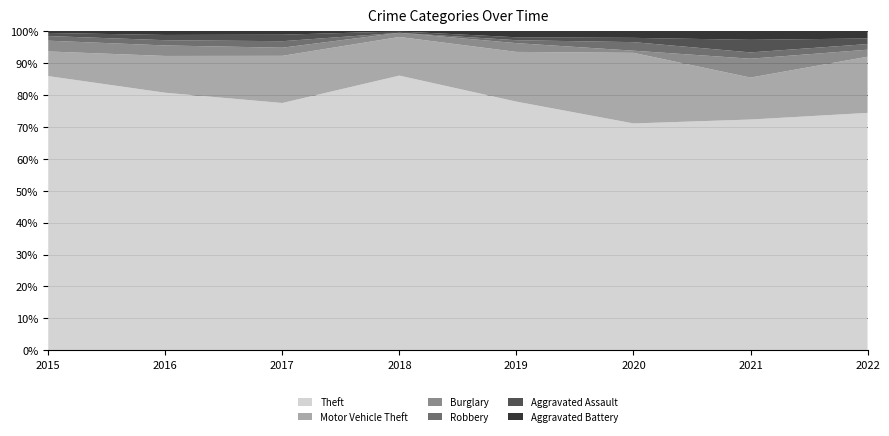

Reading right to left, list all the values displayed in this chart.

Theft: 2022=169	2021=110	2020=106	2019=170	2018=199	2017=152	2016=147	2015=178
Motor Vehicle Theft: 2022=40	2021=20	2020=33	2019=34	2018=28	2017=29	2016=21	2015=16
Burglary: 2022=5	2021=9	2020=1	2019=6	2018=3	2017=5	2016=6	2015=7
Robbery: 2022=4	2021=3	2020=4	2019=2	2018=0	2017=4	2016=3	2015=3
Aggravated Assault: 2022=4	2021=6	2020=2	2019=2	2018=1	2017=4	2016=3	2015=2
Aggravated Battery: 2022=5	2021=4	2020=3	2019=4	2018=0	2017=2	2016=2	2015=1